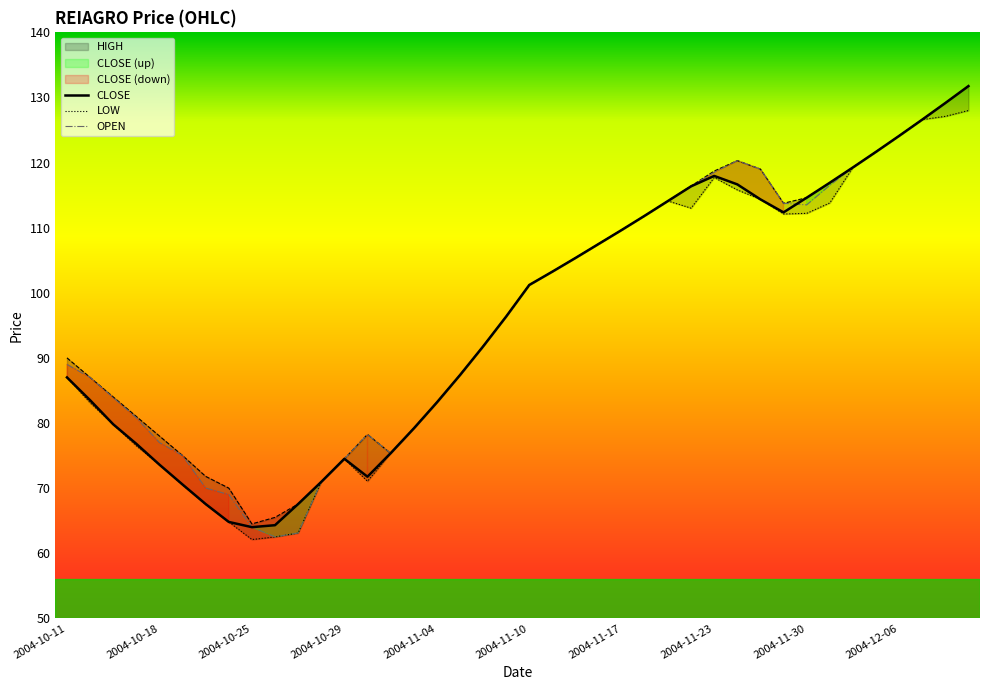

What is the difference between the LOW values at 2004-12-02 and 2004-12-08?

7.8